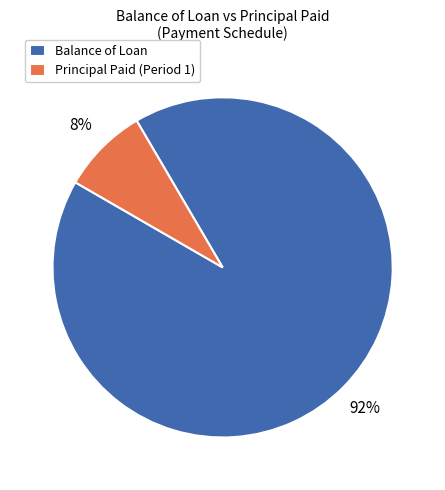

Combined, do Balance of Loan and Principal Paid (Period 1) account for over 50%?

Yes